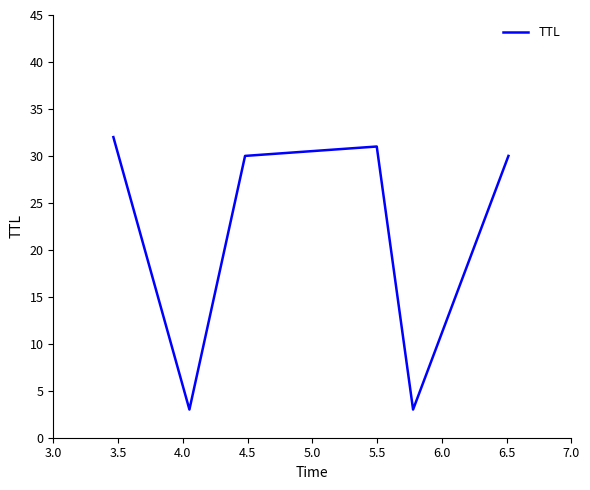

What is the maximum value shown in the chart?

32